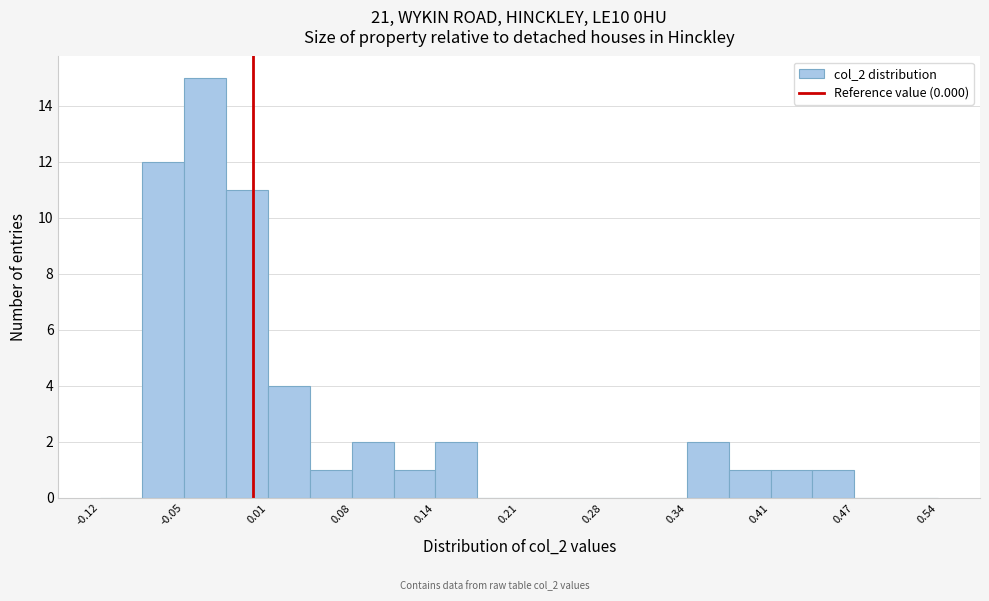

Around what value on the x-axis is the tallest bar? Give the approximate position of its centre, as read against the axis.

-0.04